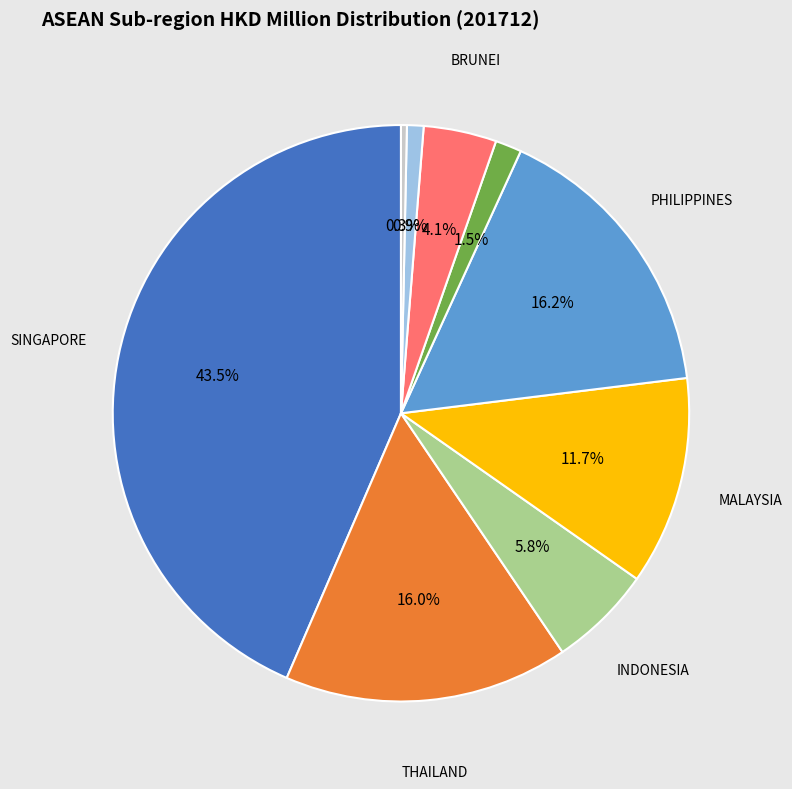

How many segments does this pie chart have?

9